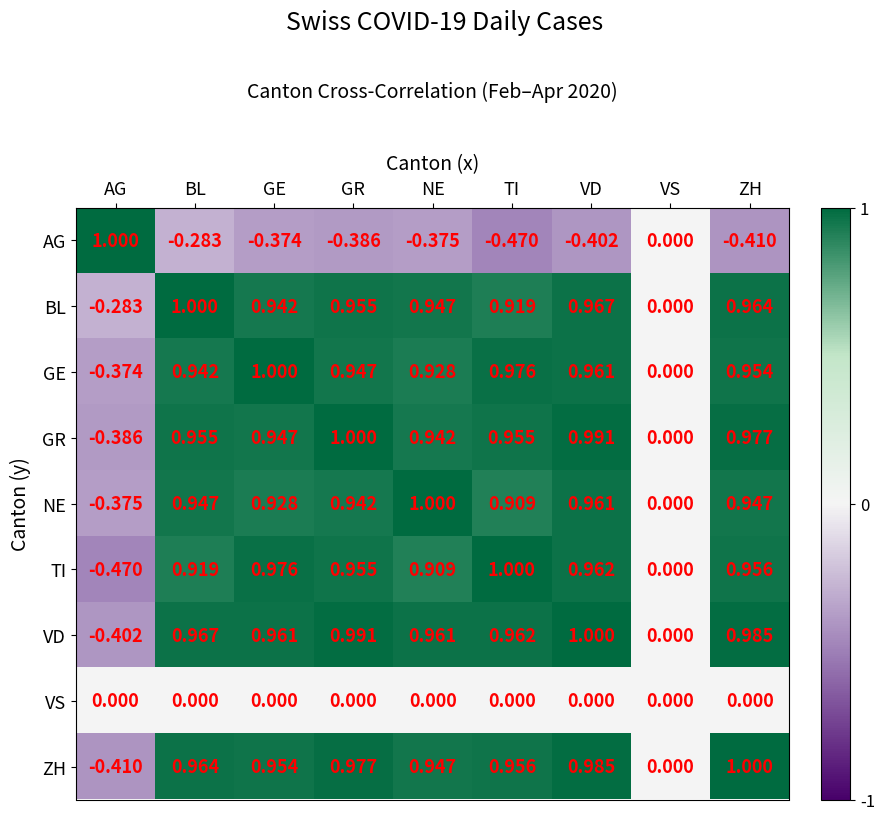

Between BL and ZH, which series saw the biggest shift?

AG